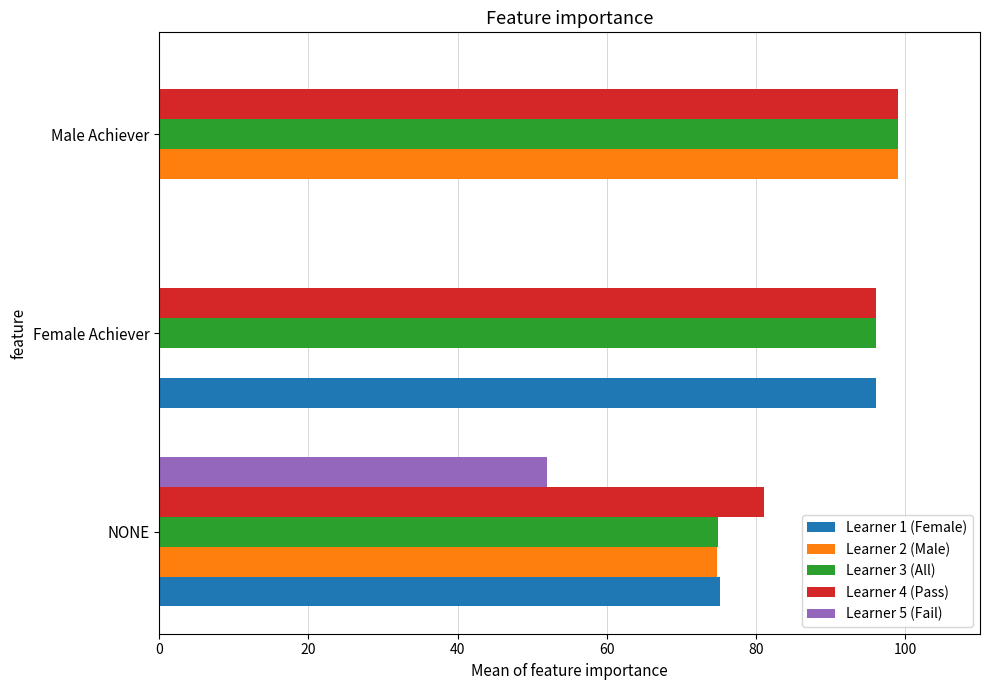

What are all the series names shown in the legend?

Learner 1 (Female), Learner 2 (Male), Learner 3 (All), Learner 4 (Pass), Learner 5 (Fail)